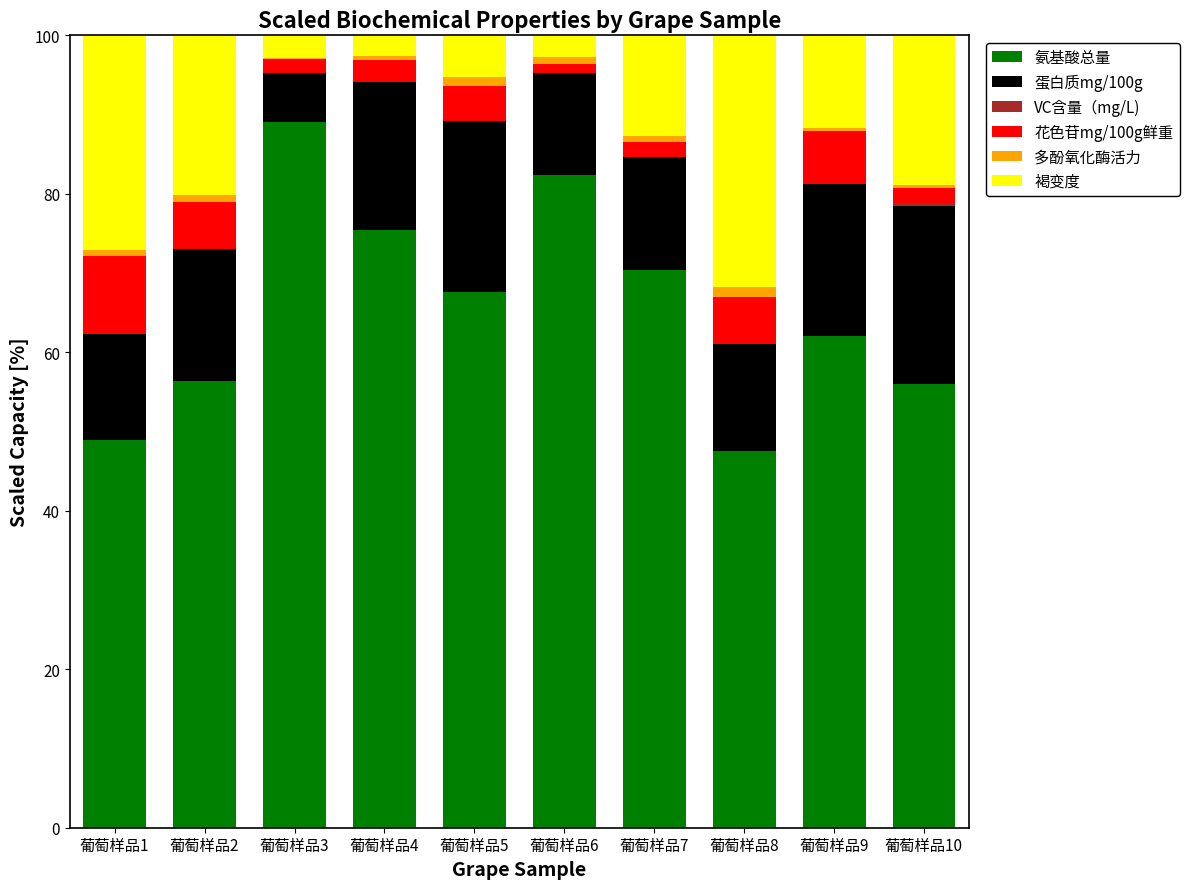

What is the highest value of the 氨基酸总量 series?

89.1